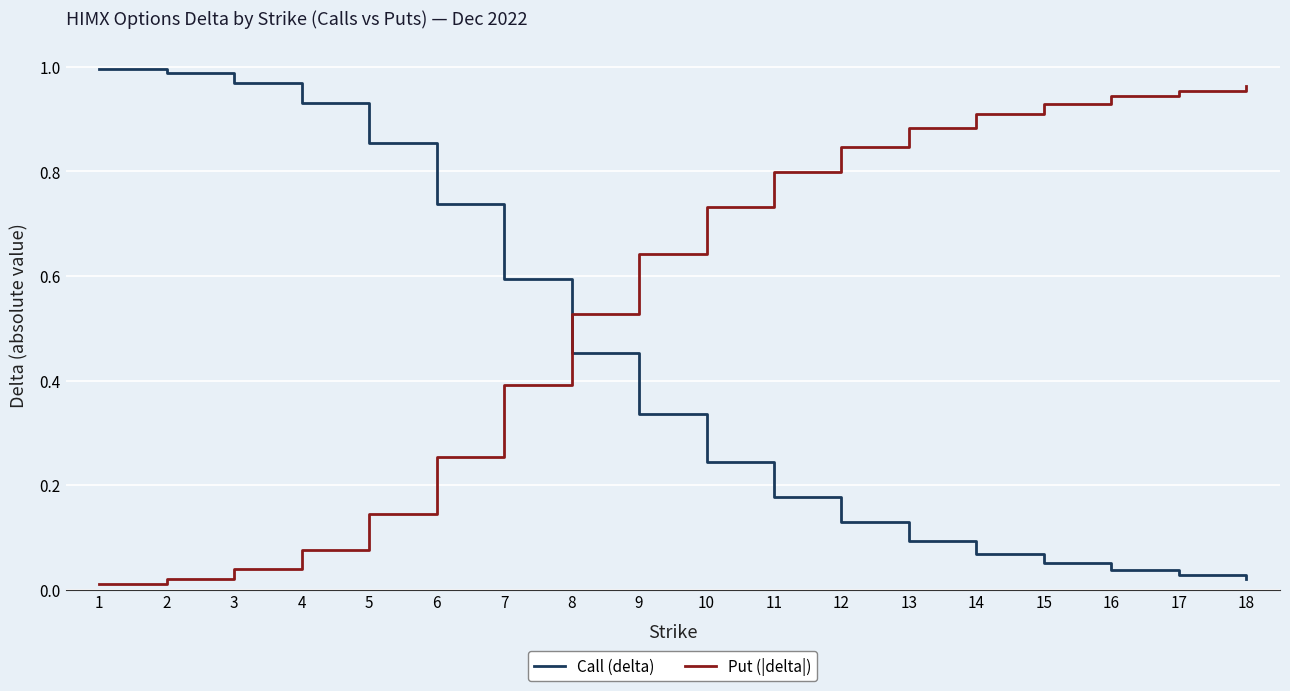

Where is Put (|delta|) nearest to the value 0?

1